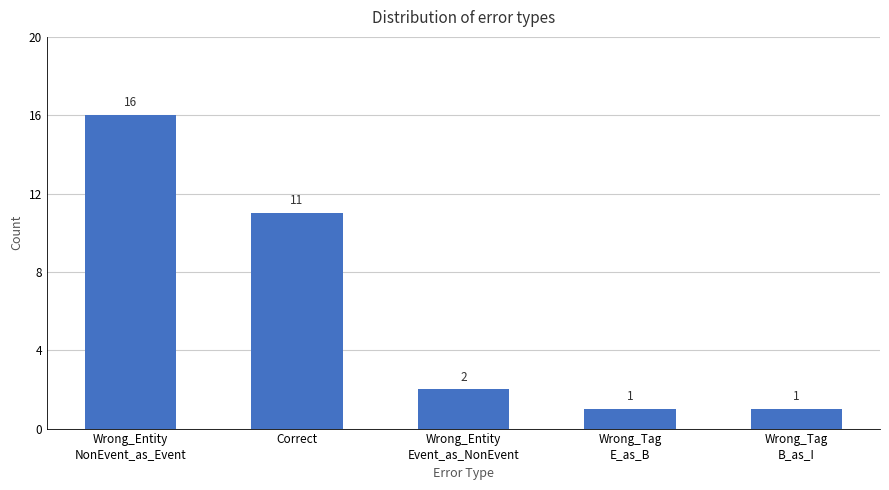

How many data points are less than 2?

2